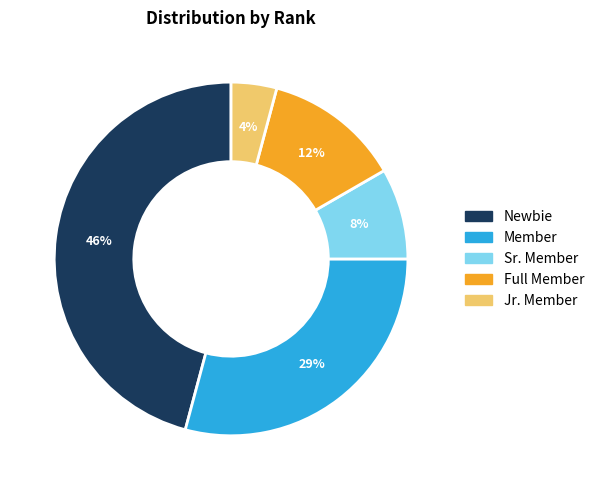

Which category has the smallest portion of the pie?

Jr. Member